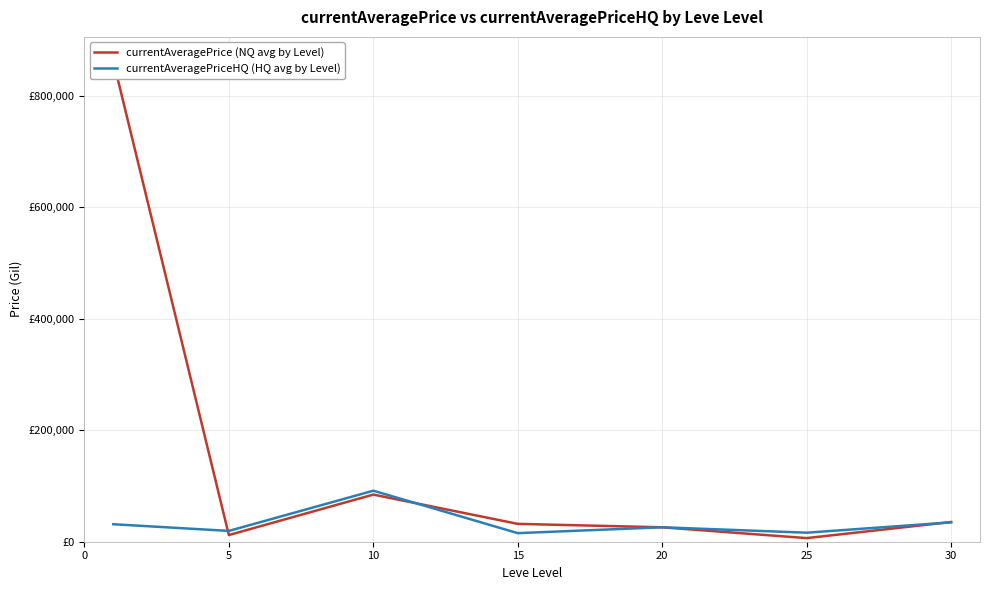

What are all the series names shown in the legend?

currentAveragePrice (NQ avg by Level), currentAveragePriceHQ (HQ avg by Level)